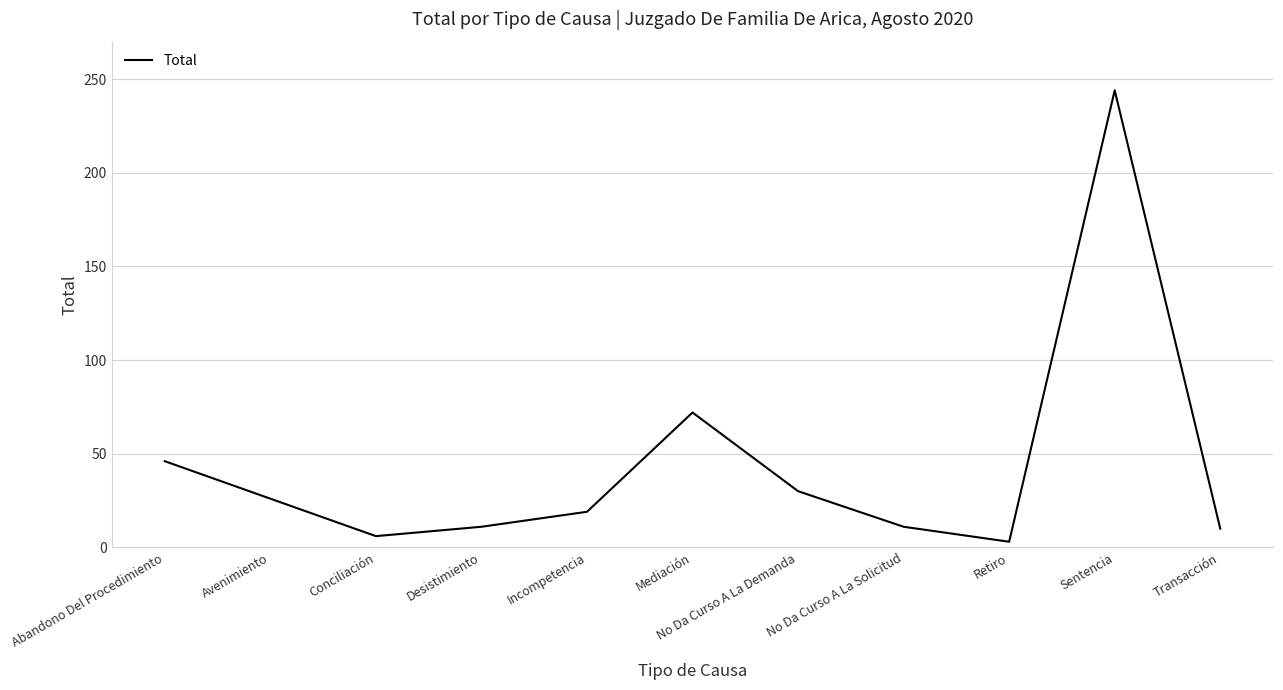

Is it true that the value at Transacción is 10?

True